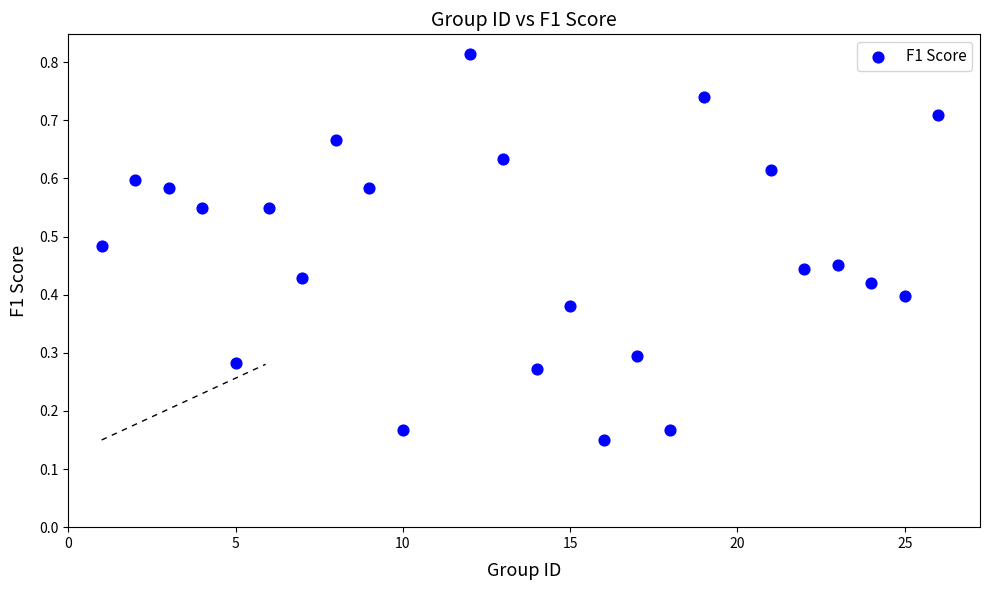

What is the range of X values (max minus min)?

25.0